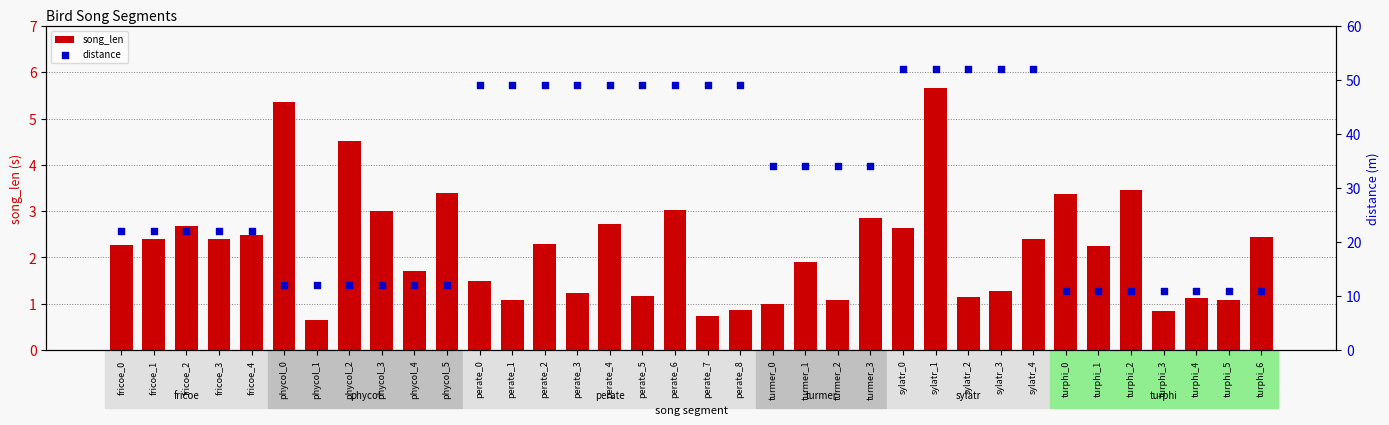

Is the value of song_len at perate_6 greater than the value of distance at turmer_3?

No